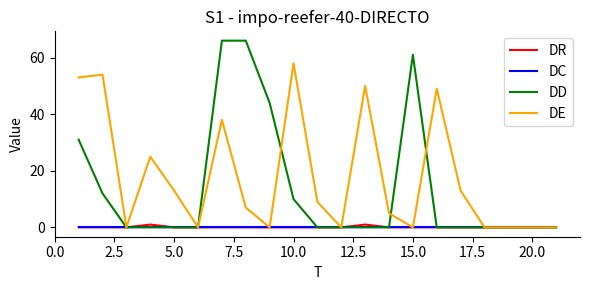

Is this an area chart (filled region under the line)?

No